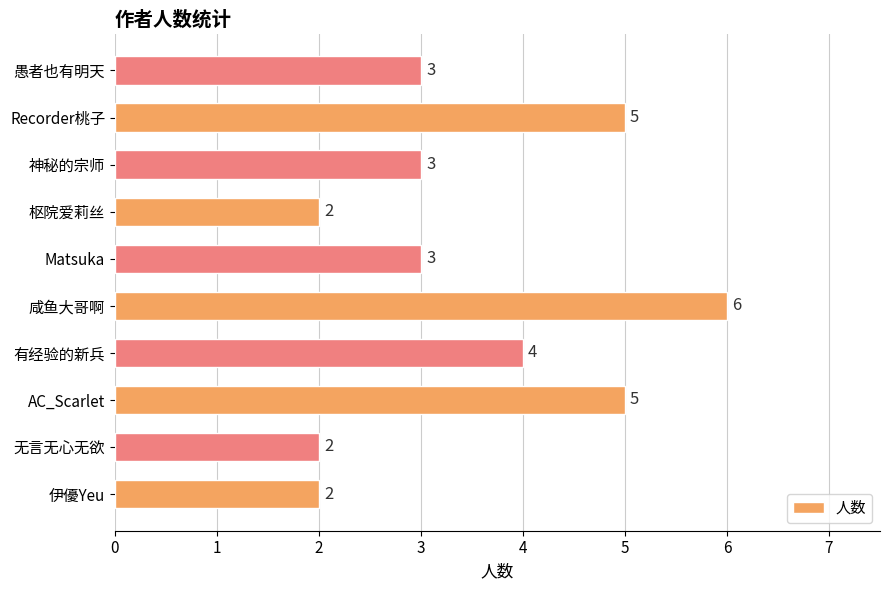

Count the values in the range 2 to 5.

9